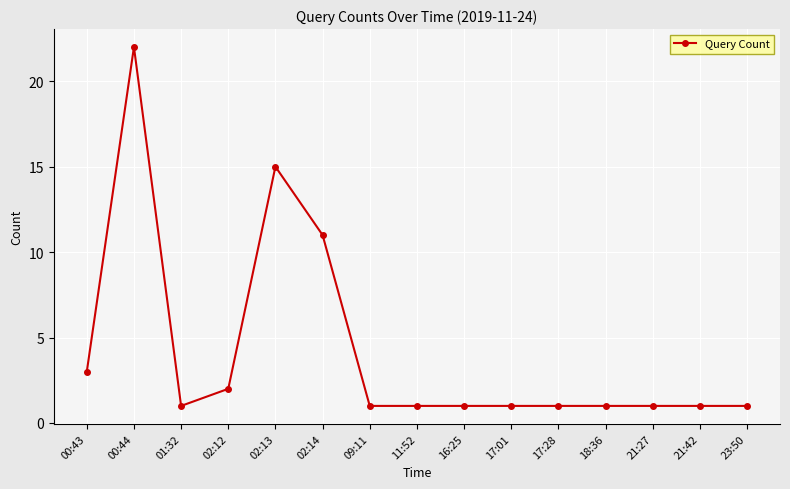

Approximately how many times larger is the value at 16:25 compared to 21:42?

1.0